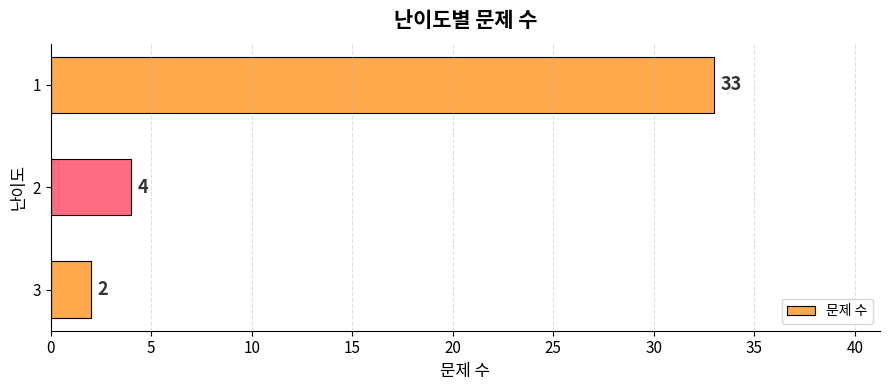

What is the ratio of the value at 1 to the value at 3?

16.5